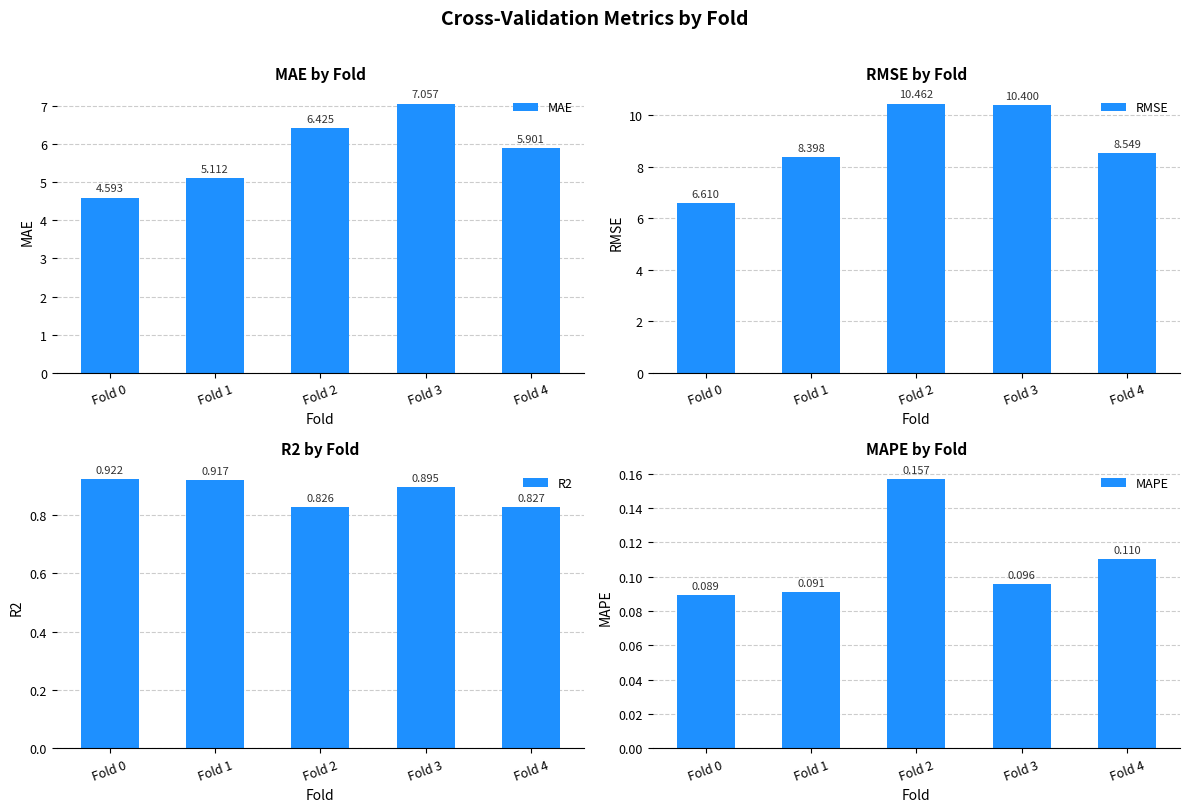

Is it true that R2 equals 0.6 at Fold 4?

False